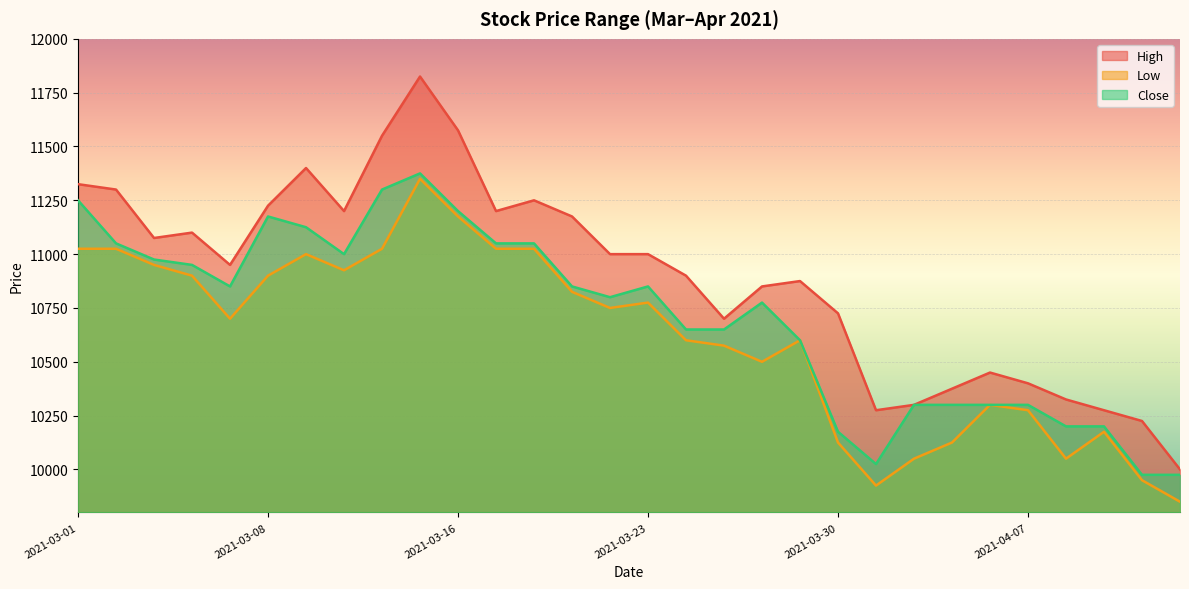

True or false: High has more than 0 points higher than both neighbors.

True